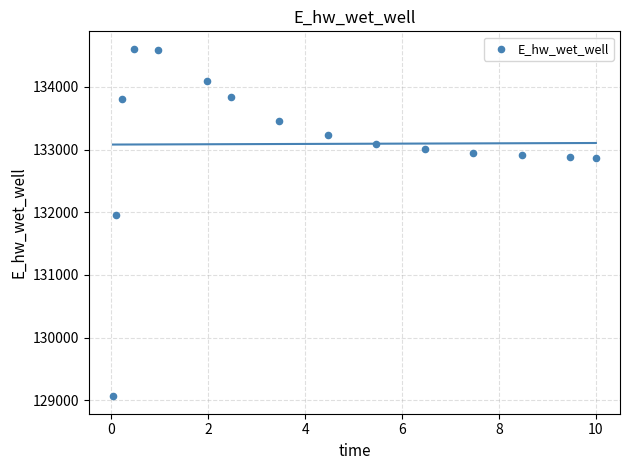

What is the range of X values (max minus min)?

10.0